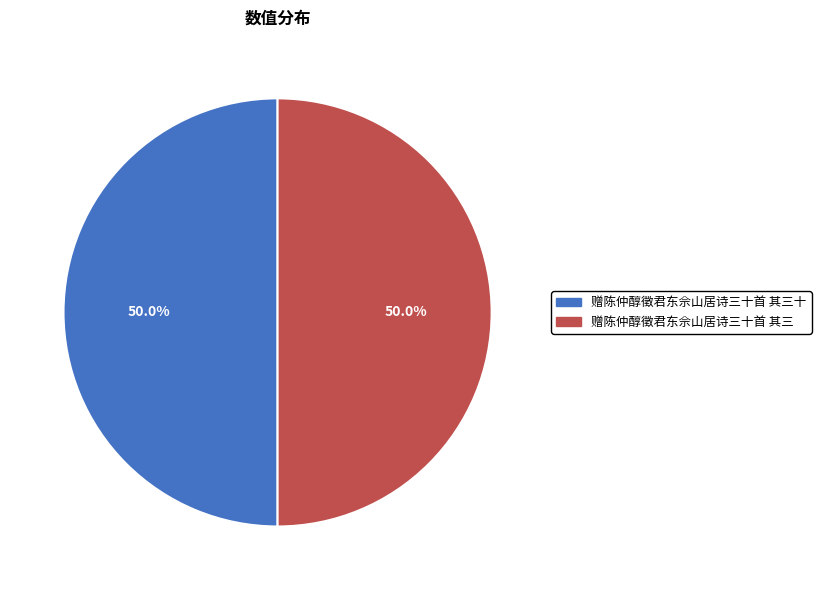

What is the ratio of the value at 赠陈仲醇徵君东佘山居诗三十首 其三 to the value at 赠陈仲醇徵君东佘山居诗三十首 其三十?

1.0